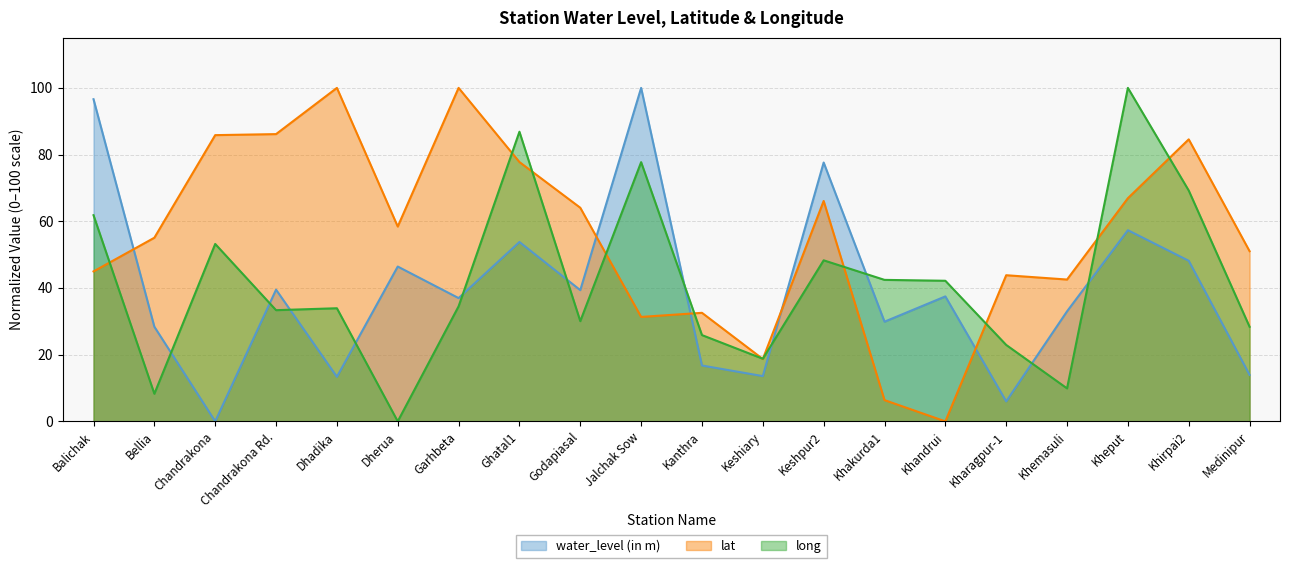

At which label does water_level (in m) reach its peak?

Jalchak Sow